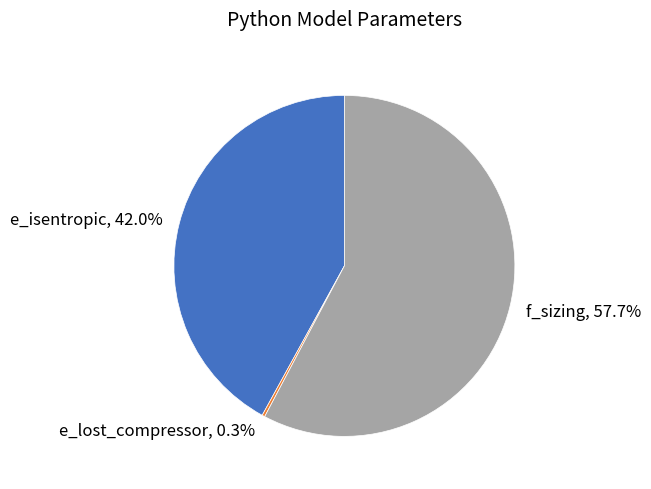

To the nearest percent, what portion does f_sizing represent?

58%